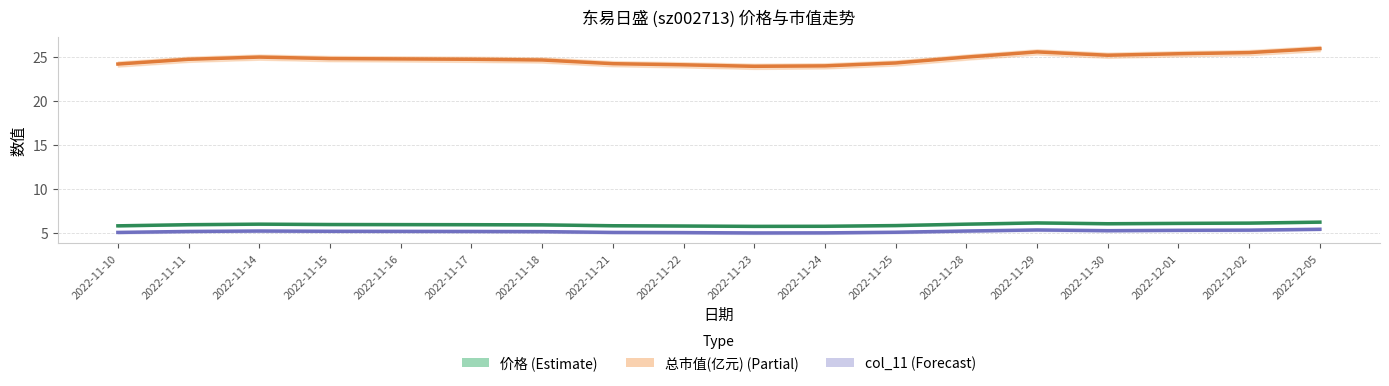

What are all the series names shown in the legend?

价格, 总市值(亿元), col_11